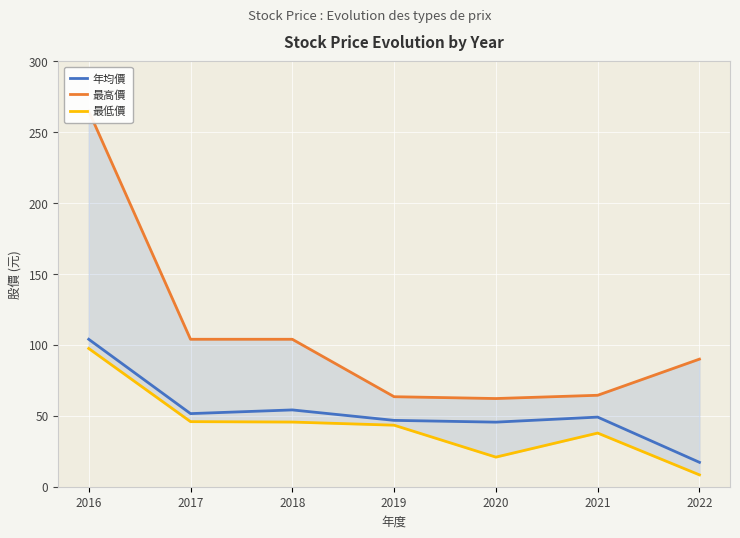

What is the value of the 年均價 point at the 2nd from the left?

51.6